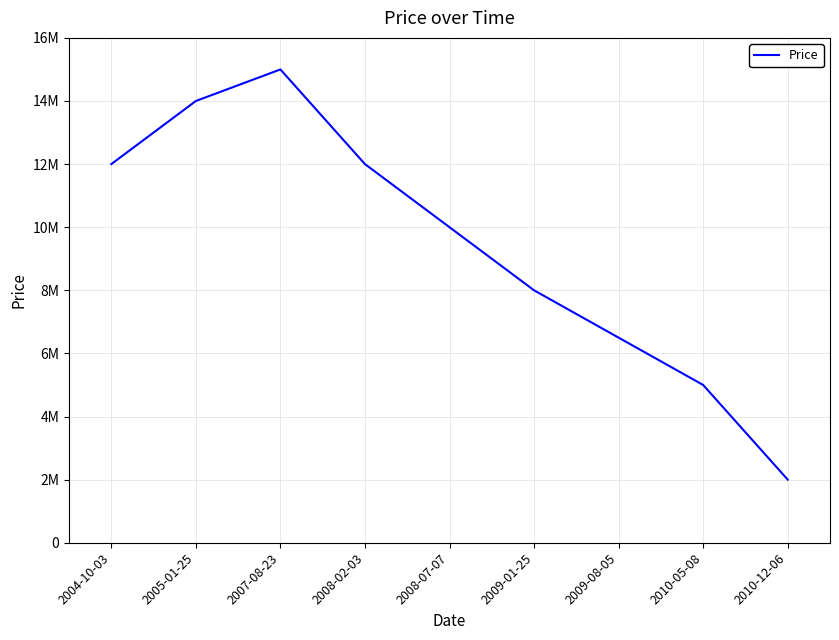

List the labels in order of value, smallest first.

2010-12-06, 2010-05-08, 2009-08-05, 2009-01-25, 2008-07-07, 2004-10-03, 2008-02-03, 2005-01-25, 2007-08-23